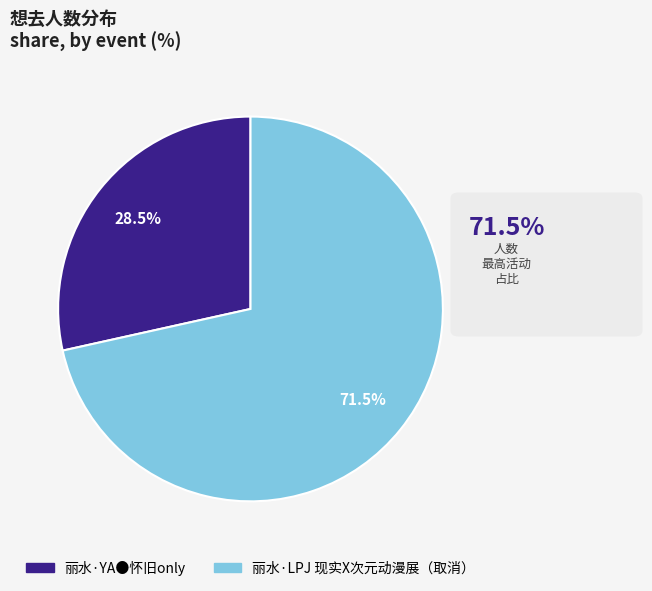

What percentage do 丽水·YA●怀旧only and 丽水·LPJ 现实X次元动漫展（取消） together represent?

100.0%